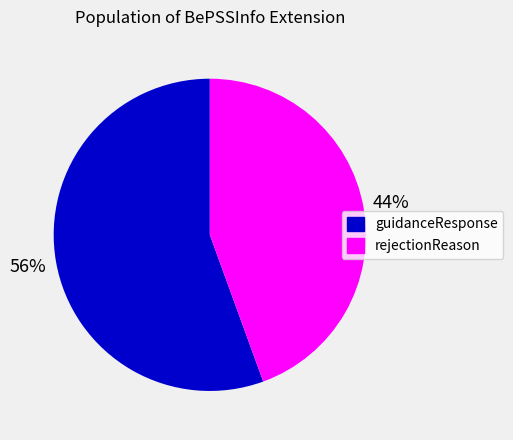

Does rejectionReason represent more than half of the total?

No